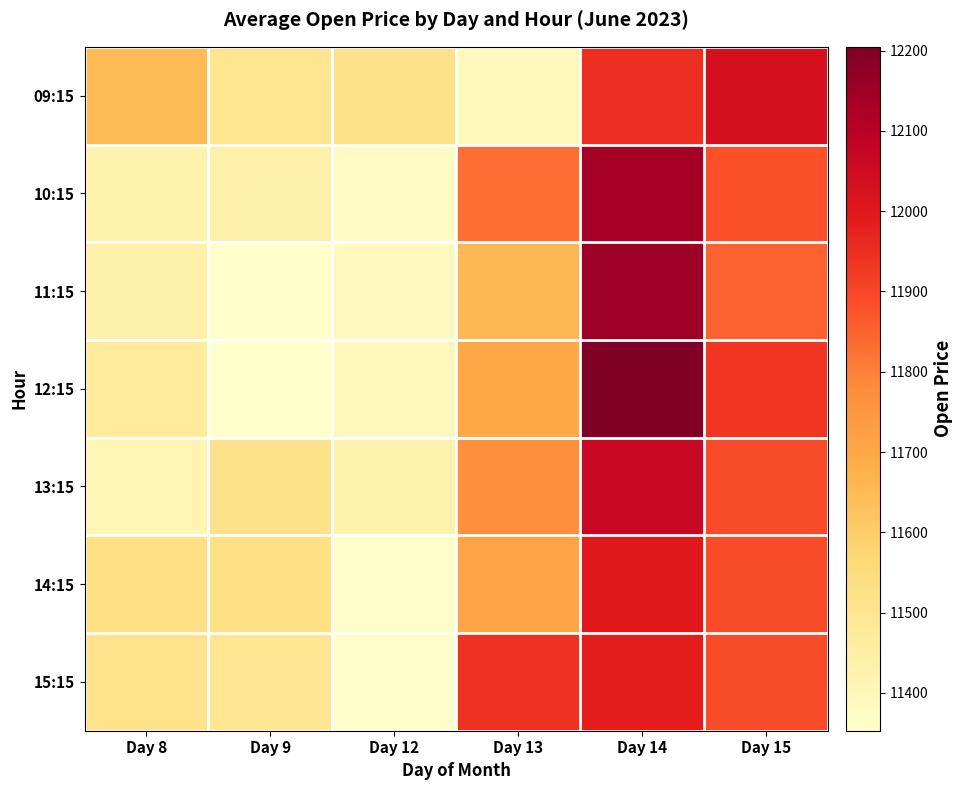

At how many categories does at least one series exceed 11718?

3